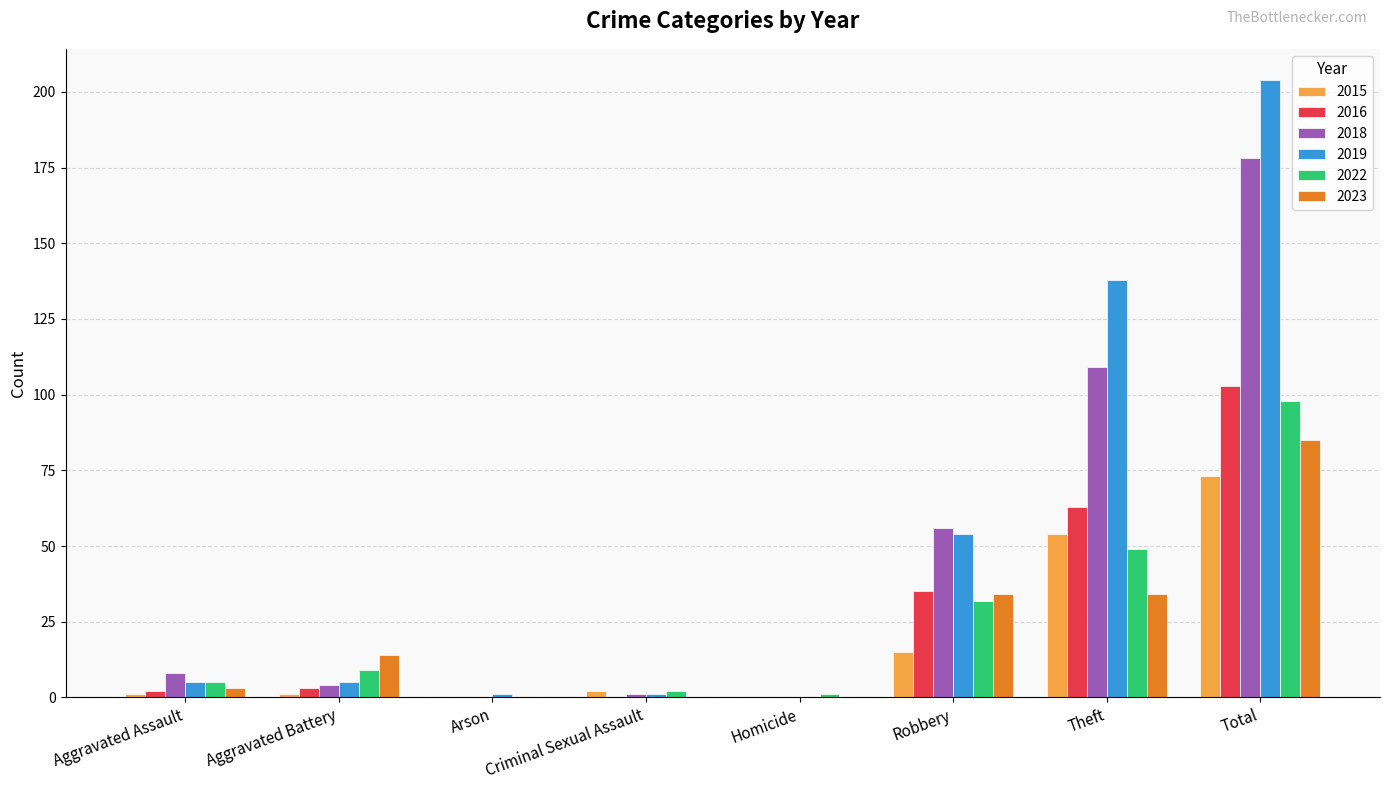

What is the total value across all series at Total?

741